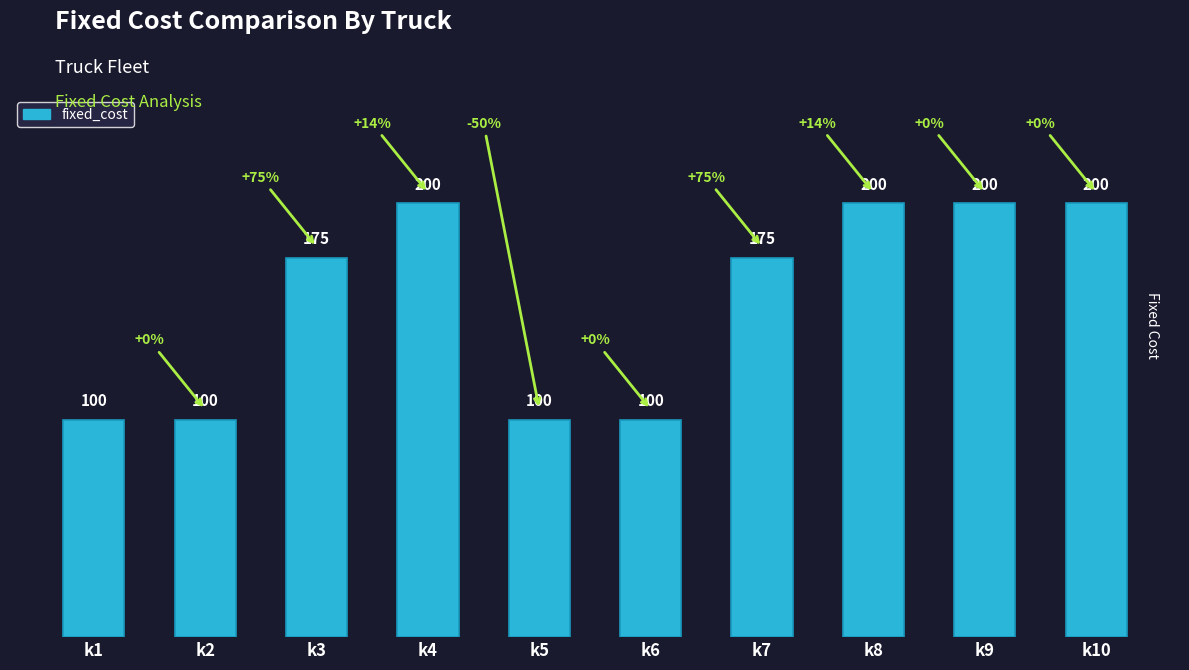

What is the sum of all values?

1550